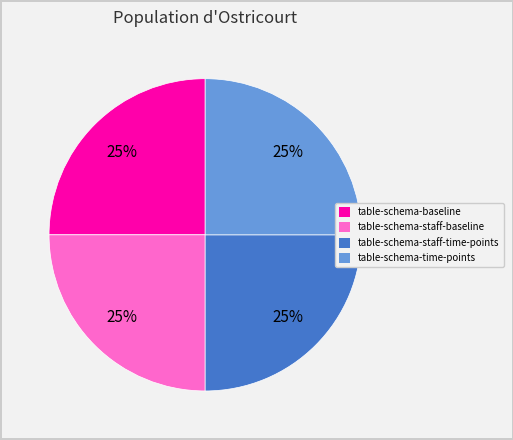

Does table-schema-time-points represent more than half of the total?

No